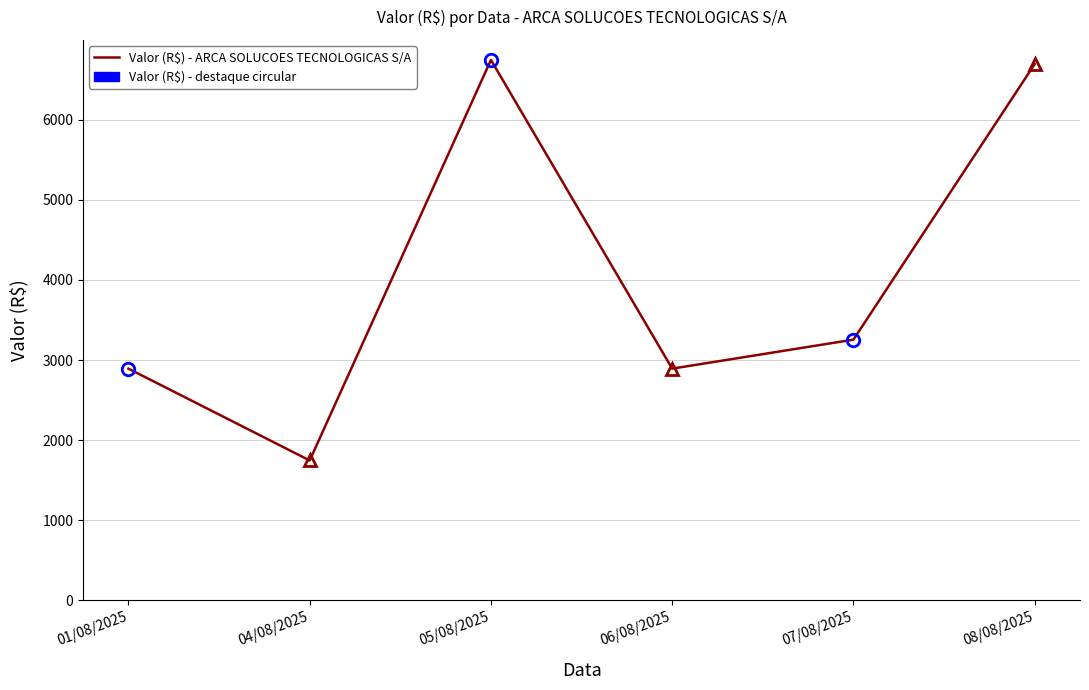

What is the difference between the maximum and second lowest values?

3855.1